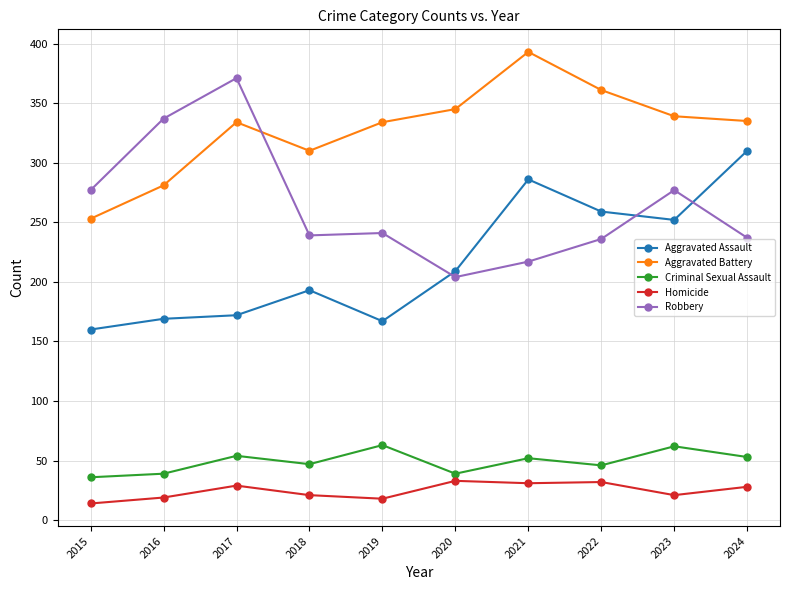

Is it true that Robbery equals 100 at 2016?

False